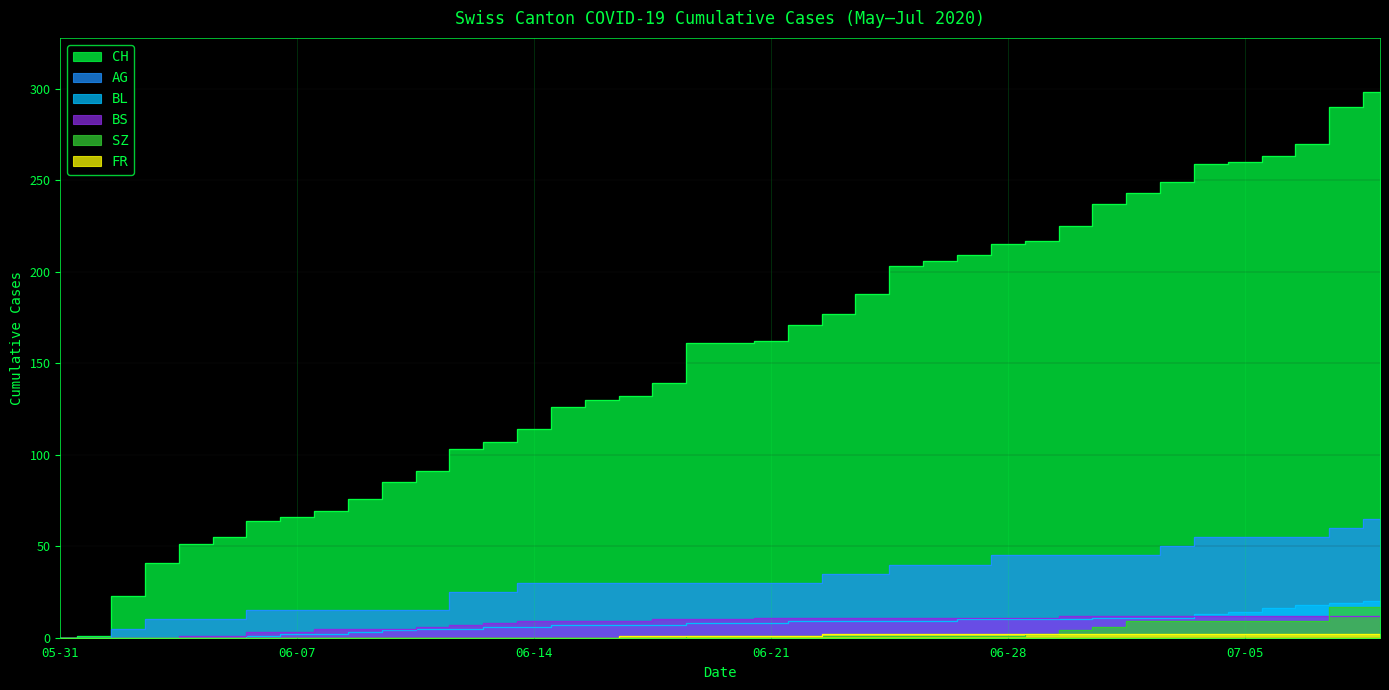

The value of BS at 06-14 is 13. True or false?

False